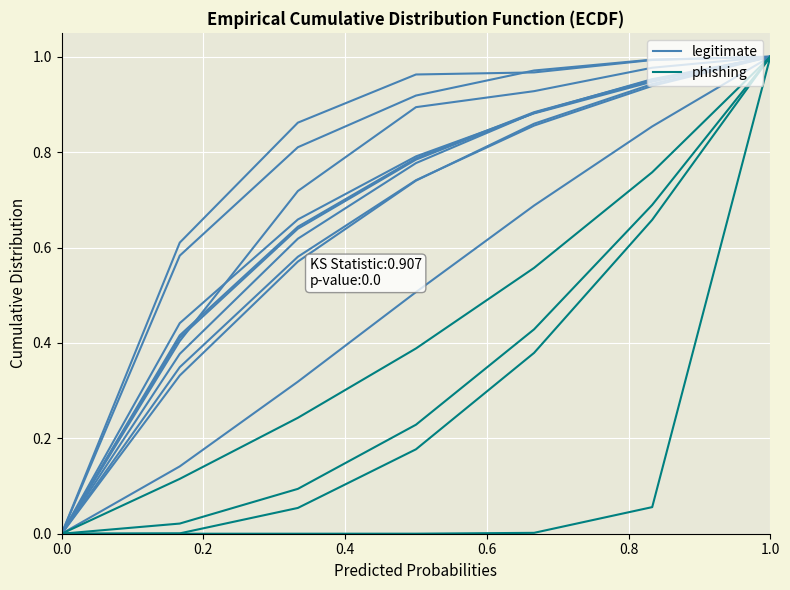

At which category is the sum across all series the highest?

1.0